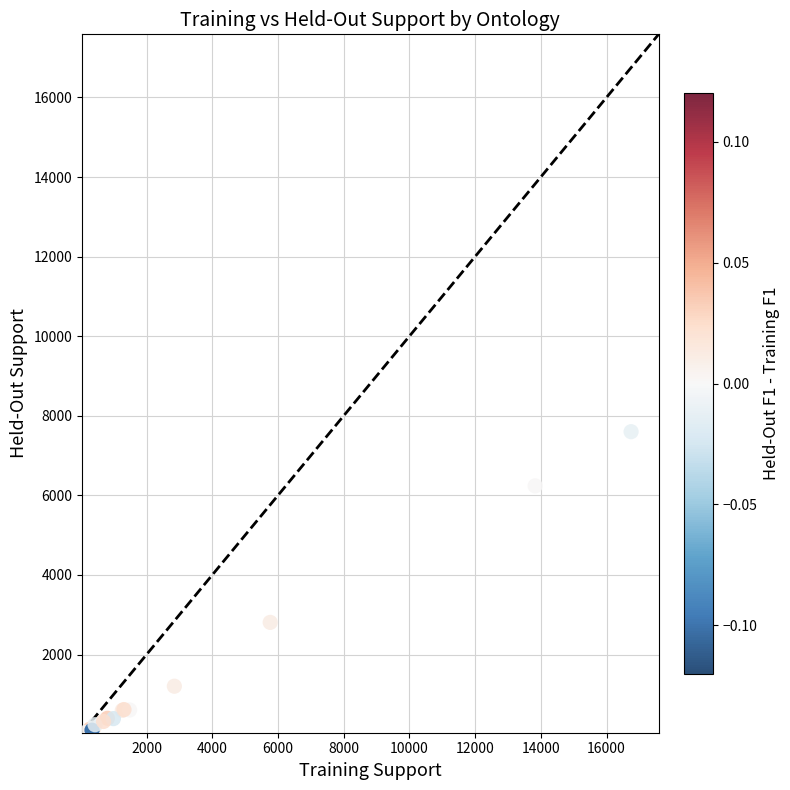

What Y value in the scatter plot is closest to 3822?

2809